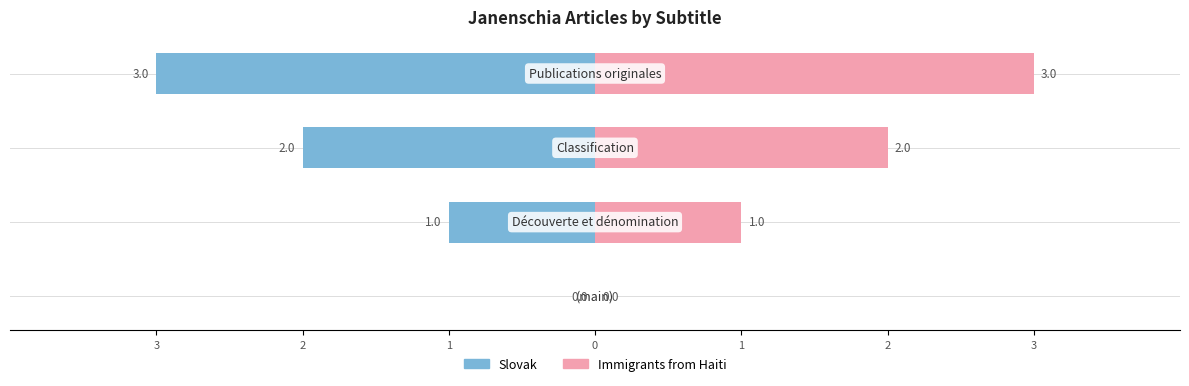

At how many categories does at least one series exceed 0?

3